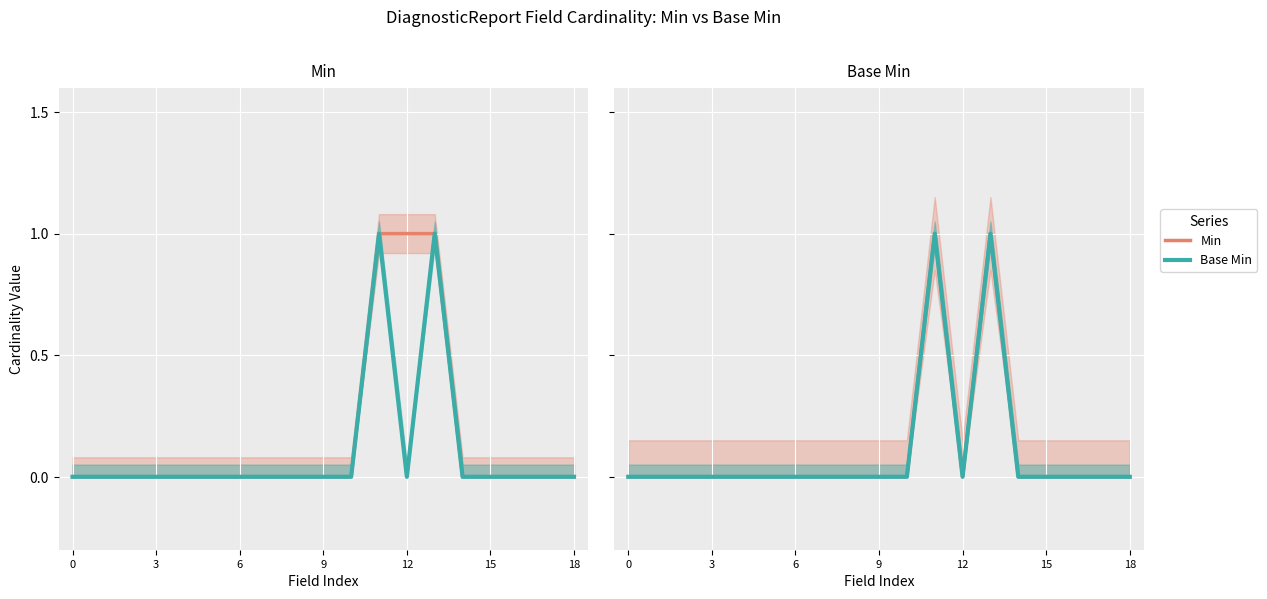

Rank the series at 15 from highest to lowest value.

Min, Base Min